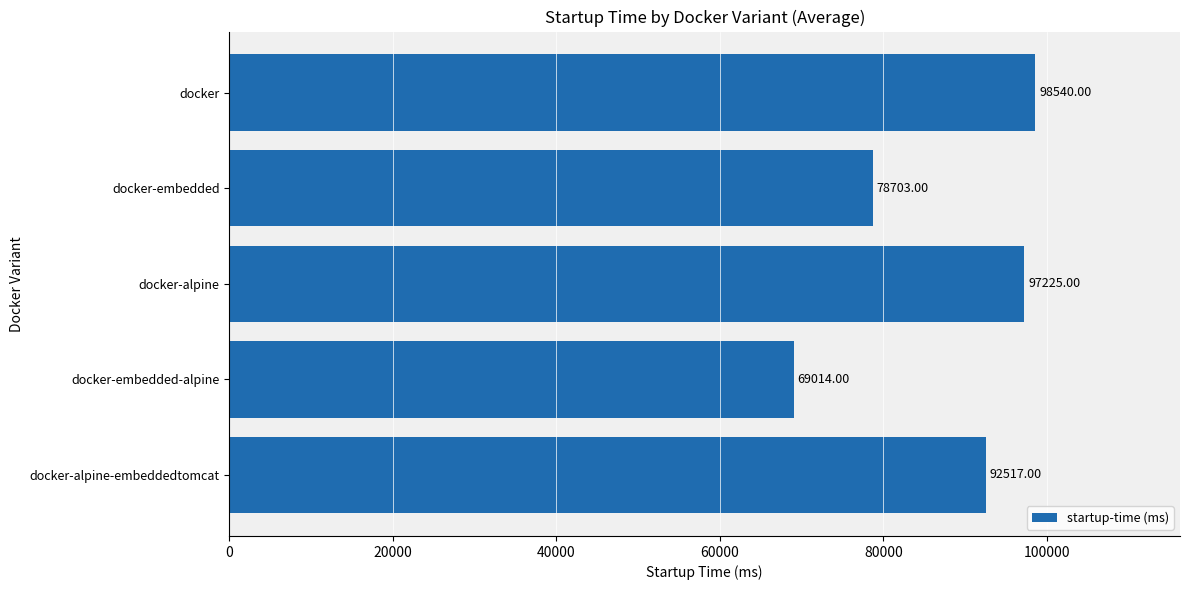

How many categories are shown in the chart?

5